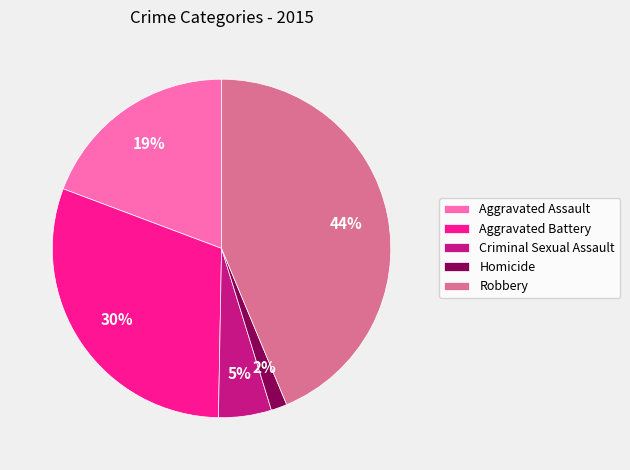

To the nearest percent, what is the average slice percentage?

20%